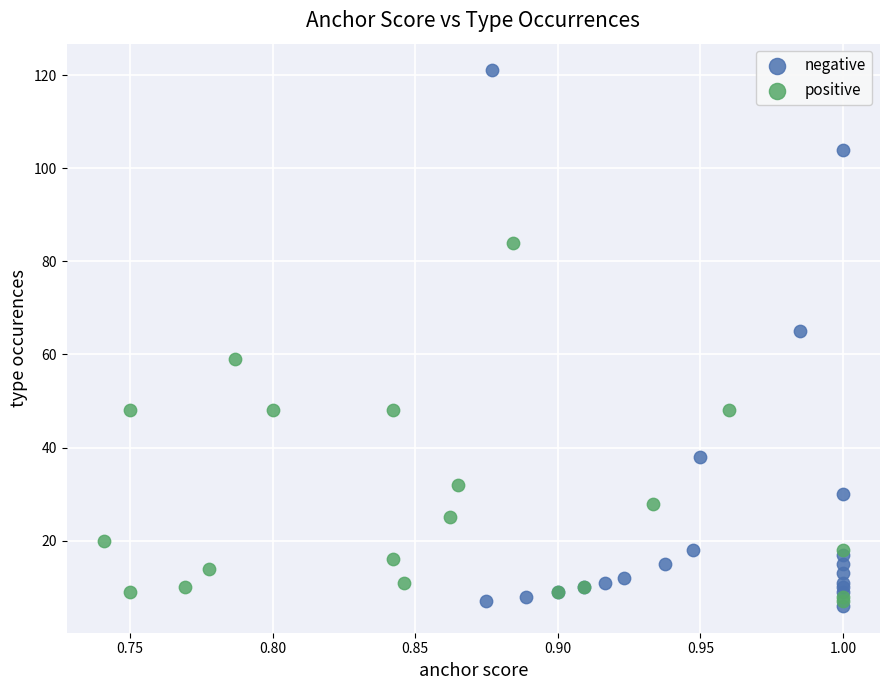

What are all the series names shown in the legend?

negative, positive